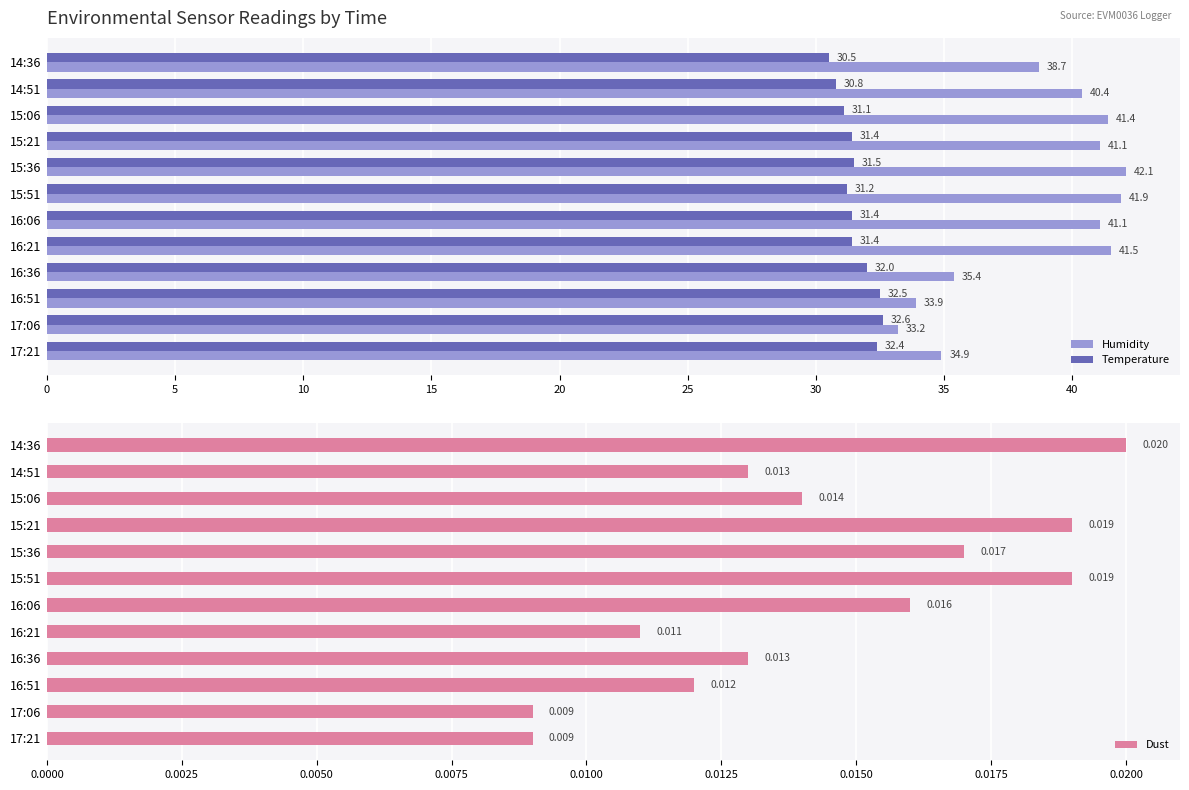

How many bars are there in total?

36